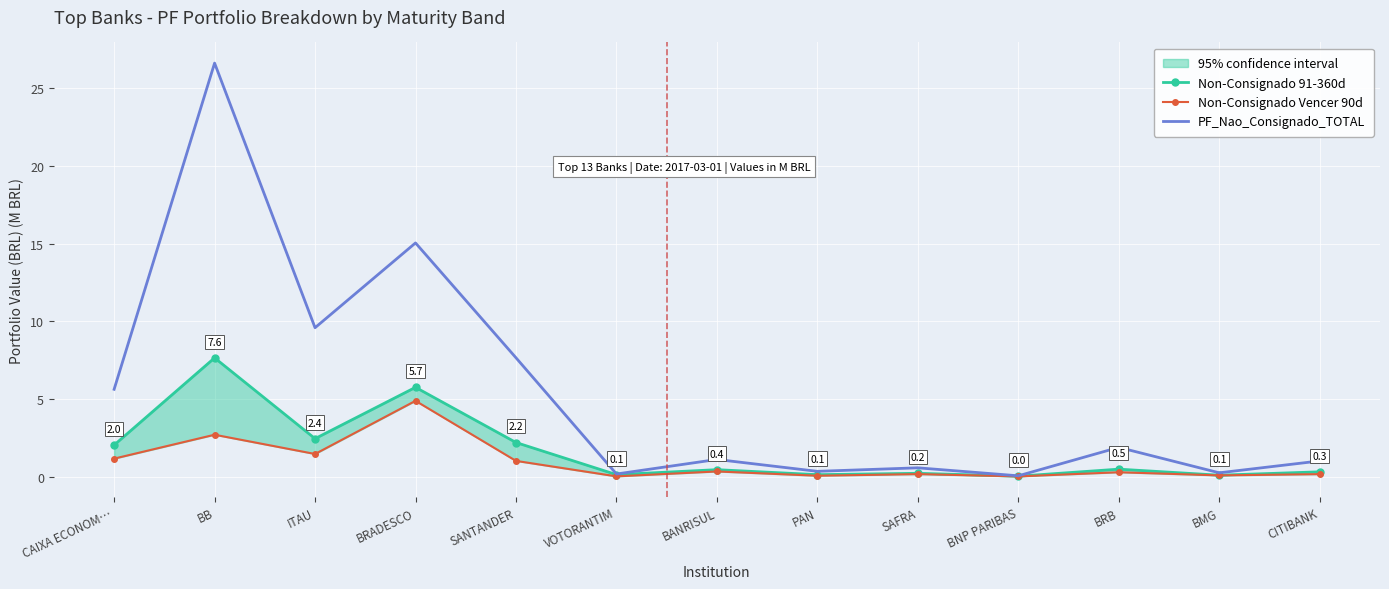

What is the difference between the second highest and second lowest values in the Non-Consignado Vencer 90d series?

2.7